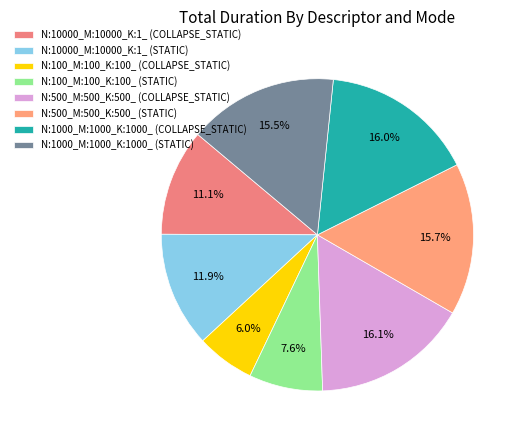

Is N:1000_M:1000_K:1000_ (COLLAPSE_STATIC) the majority of the pie?

No